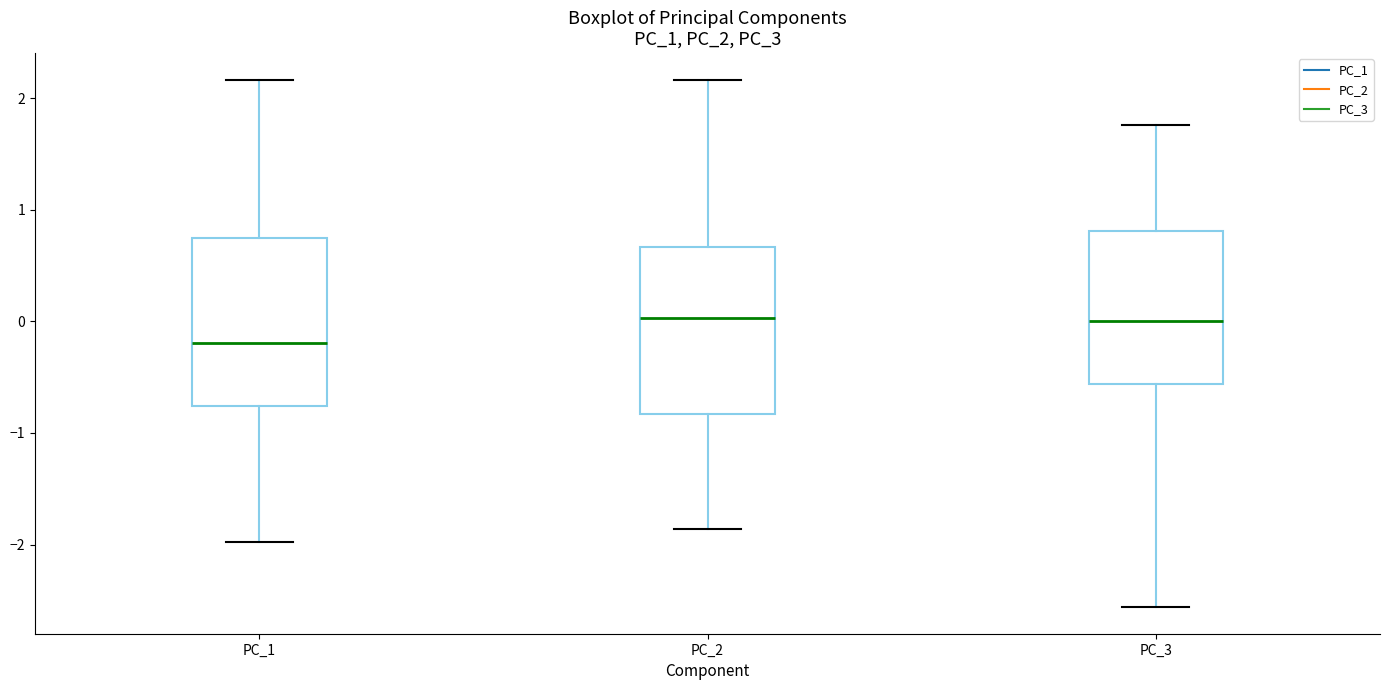

Reading left to right, read every box against the y-axis: the position of its median line, the range the box covers, and the ends of its whiskers. The values are not printed on the chart, so give them approximately, as read against the axis.

PC_1: median -0.2, box -0.8 to 0.7, whiskers -2.0 to 2.2
PC_2: median 0.0, box -0.8 to 0.7, whiskers -1.9 to 2.2
PC_3: median 0.0, box -0.6 to 0.8, whiskers -2.6 to 1.8